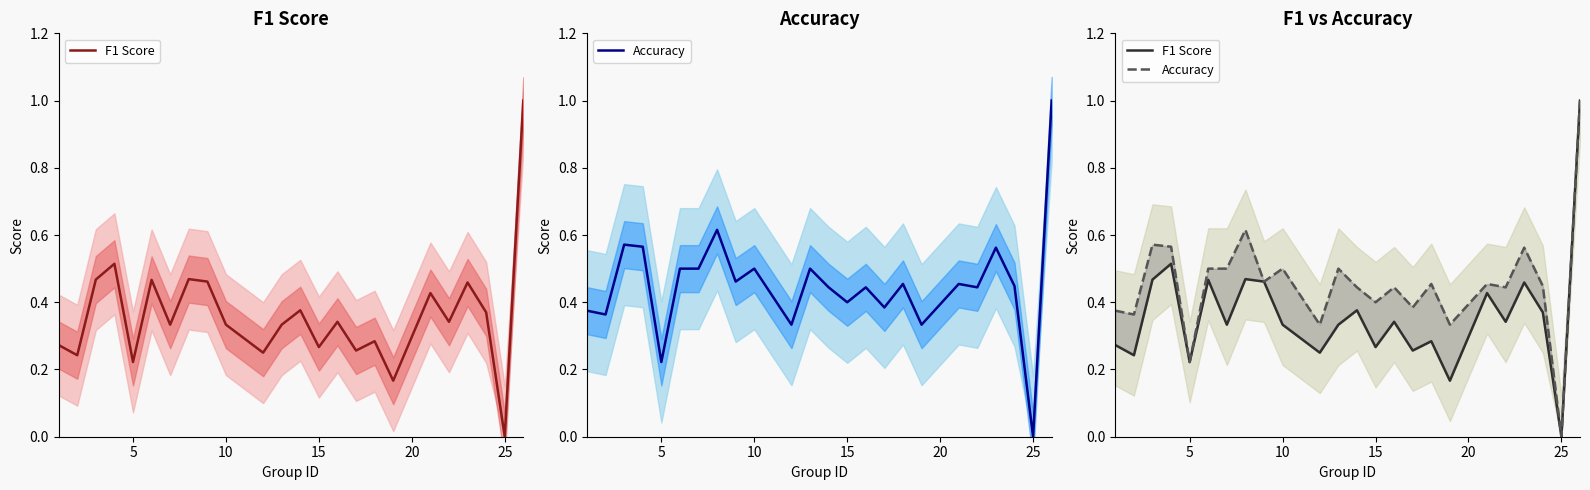

Is it true that F1 Score equals 0.2 at 12?

False